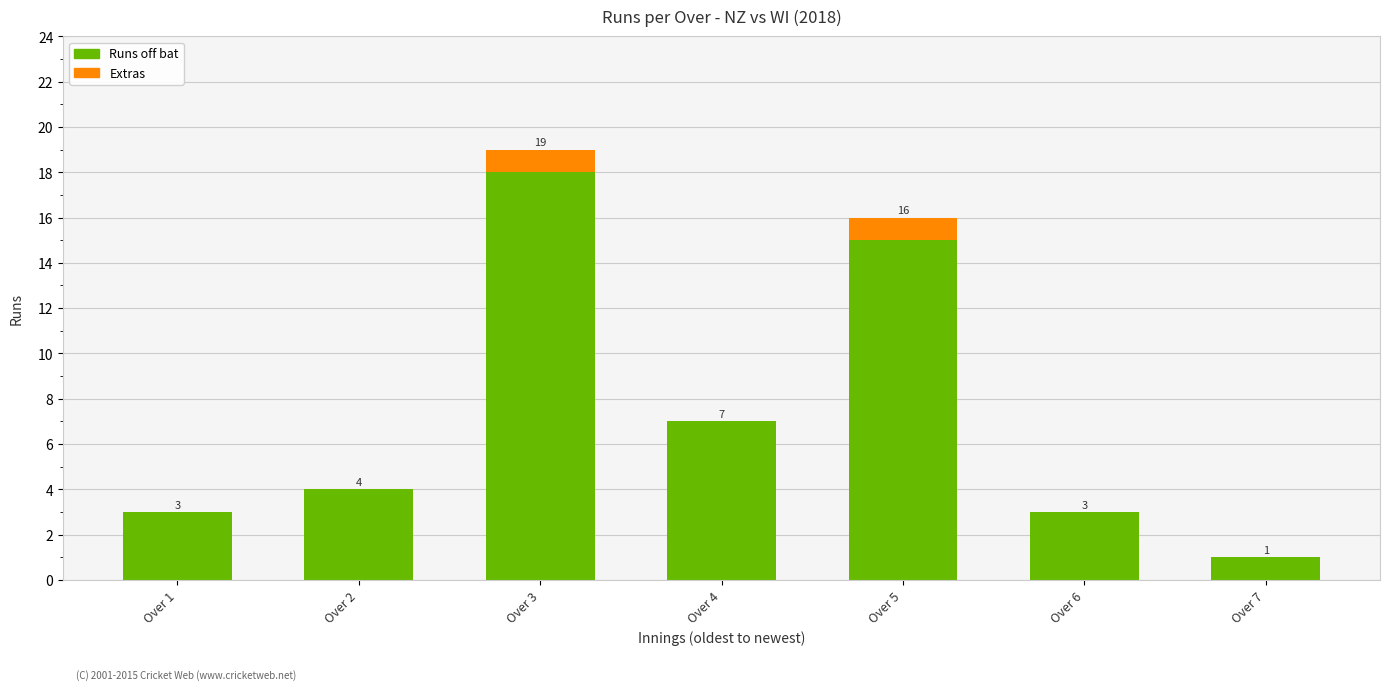

Where is Runs off bat nearest to the value 9?

Over 4